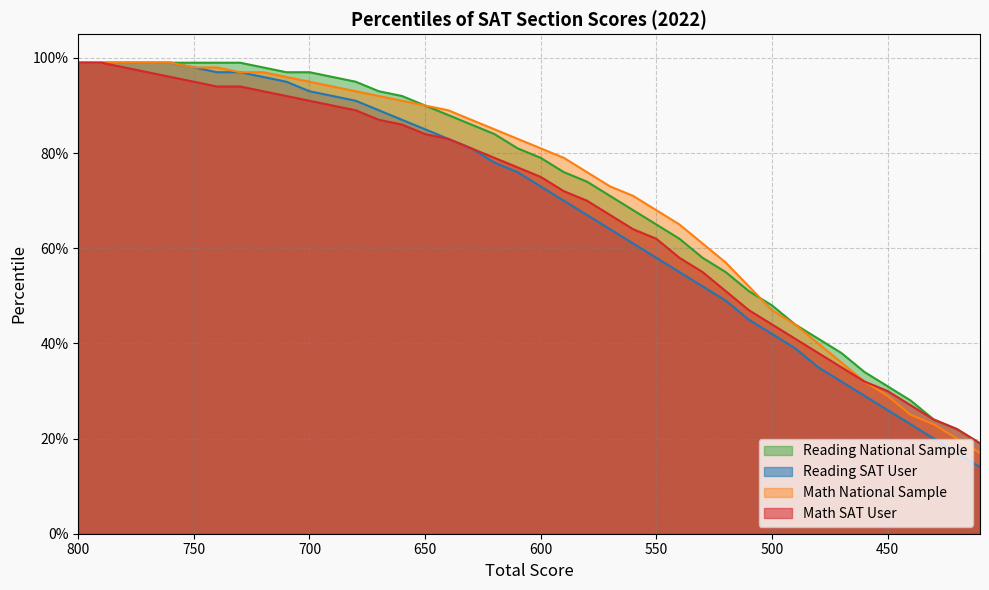

What is the highest value of the Math National Sample series?

1.0